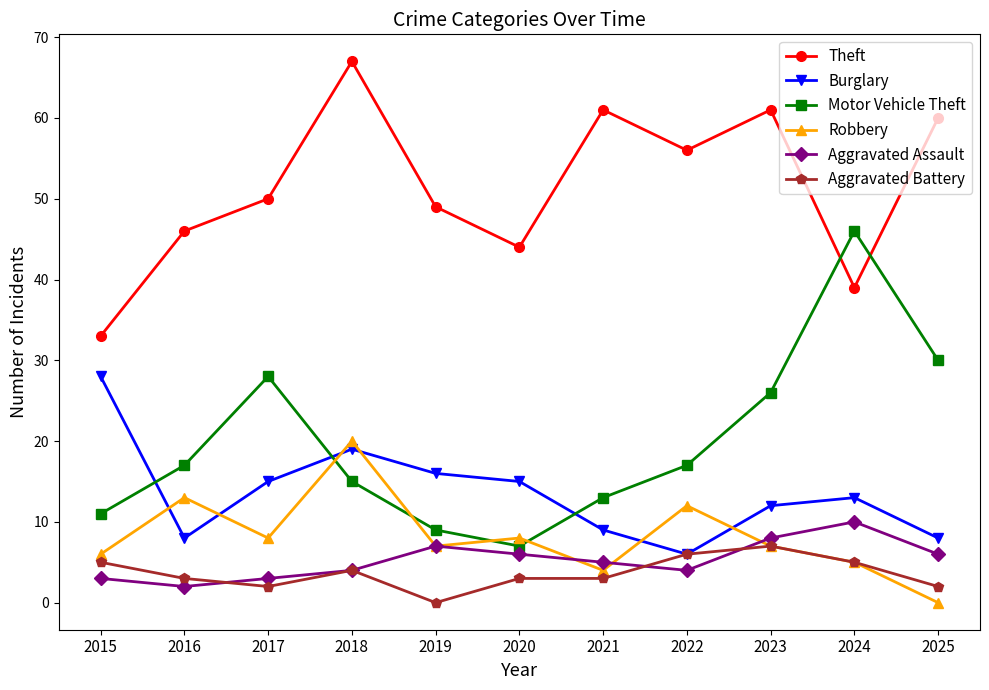

At which category does Aggravated Battery reach its first local valley?

2017